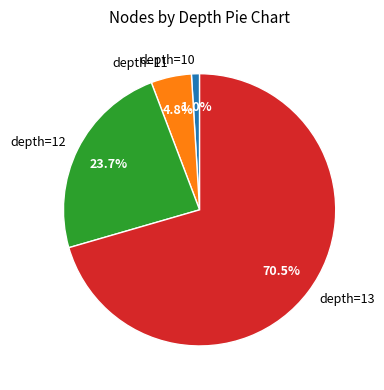

Is there a majority slice in this chart?

Yes